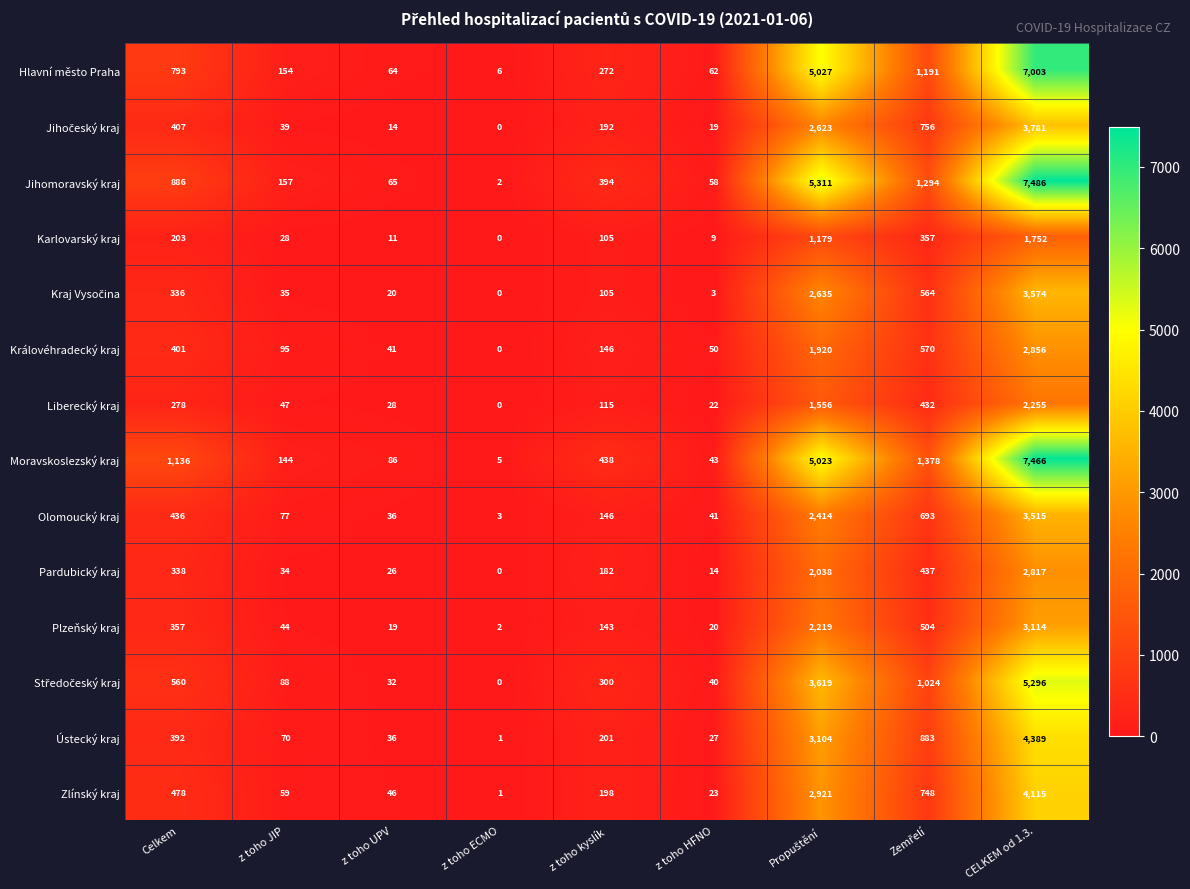

What is the spread (max minus min) of values at z toho UPV?

75